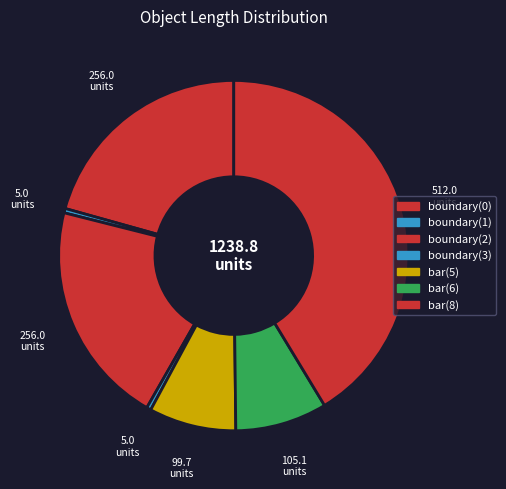

Count the number of slices in the pie.

7